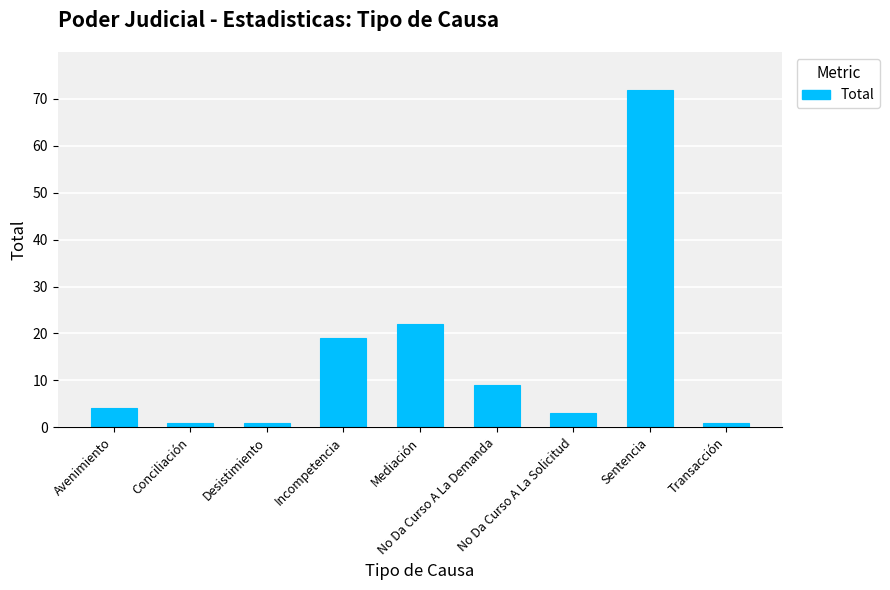

Reading left to right, transcribe all the data shown in this chart.

4	1	1	19	22	9	3	72	1